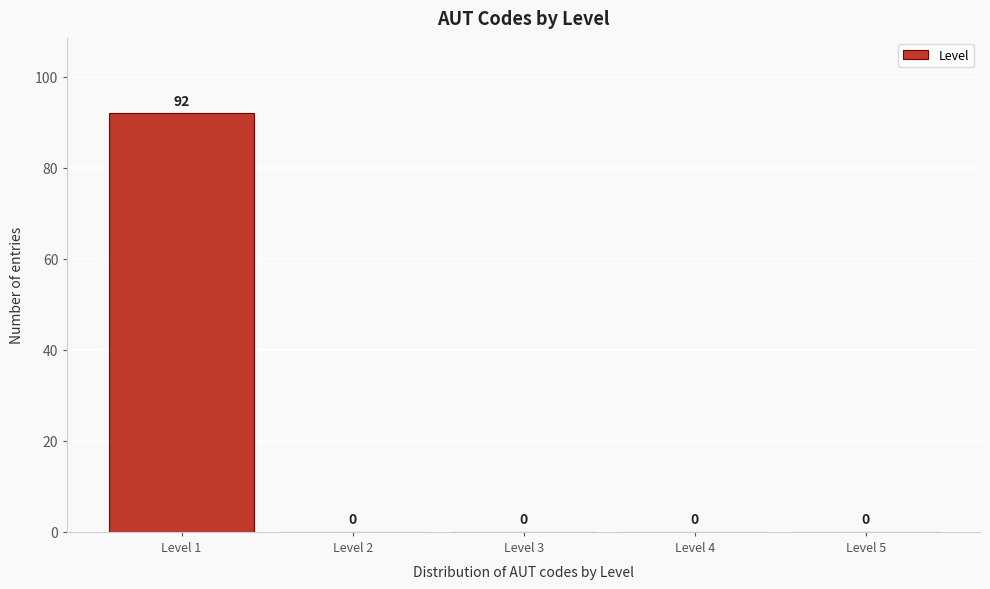

How tall is the bar that spans 0.5 to 1.5 on the x-axis?

92